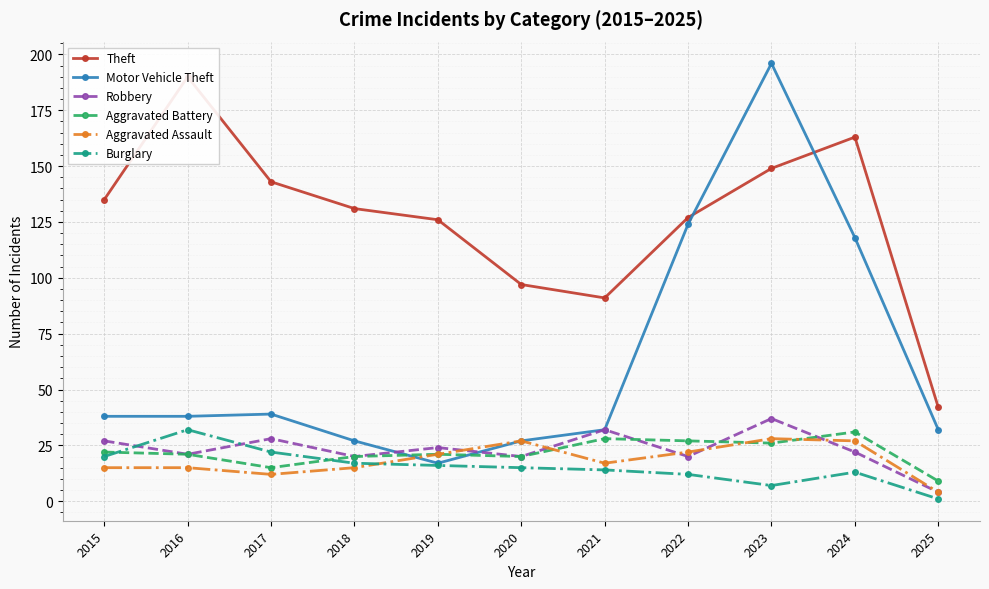

How many data points in Theft are above 131?

5